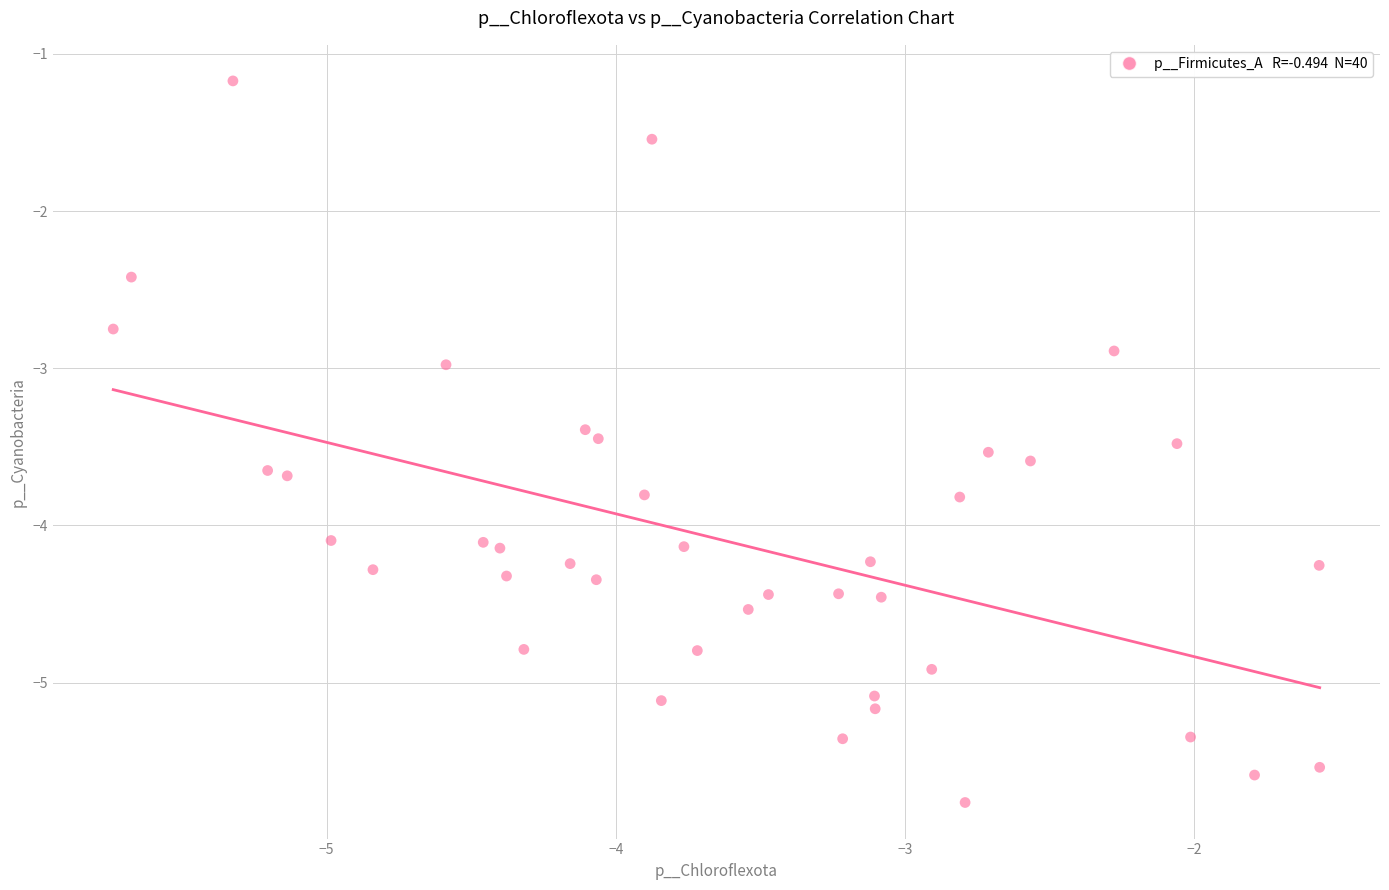

What is the range of X values (max minus min)?

4.2